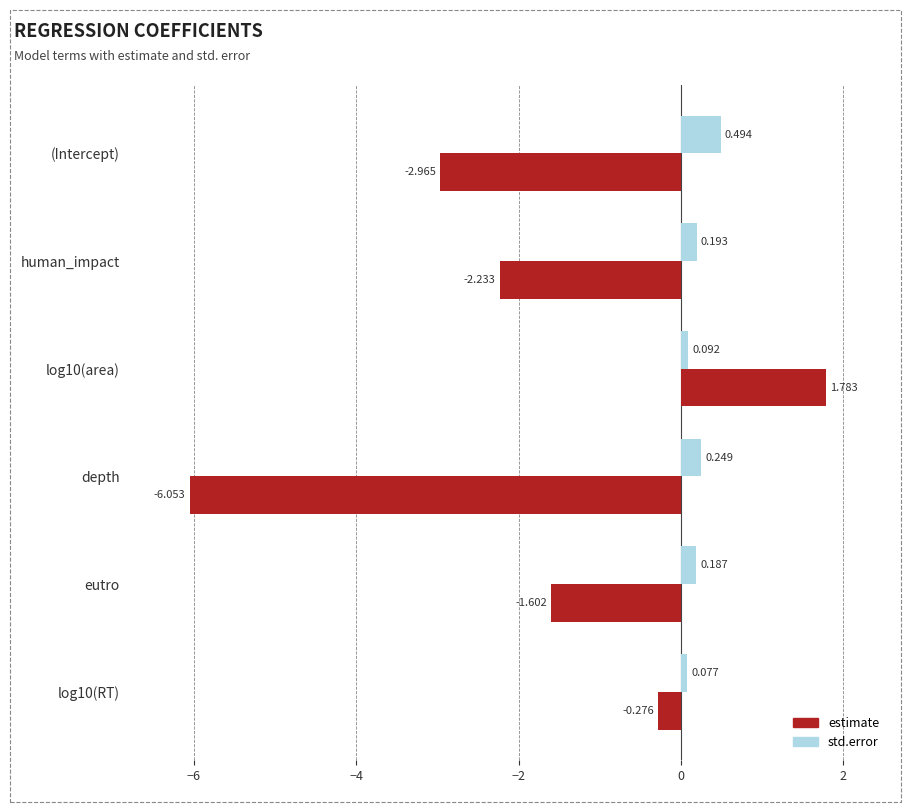

Count the number of categories in the chart.

6